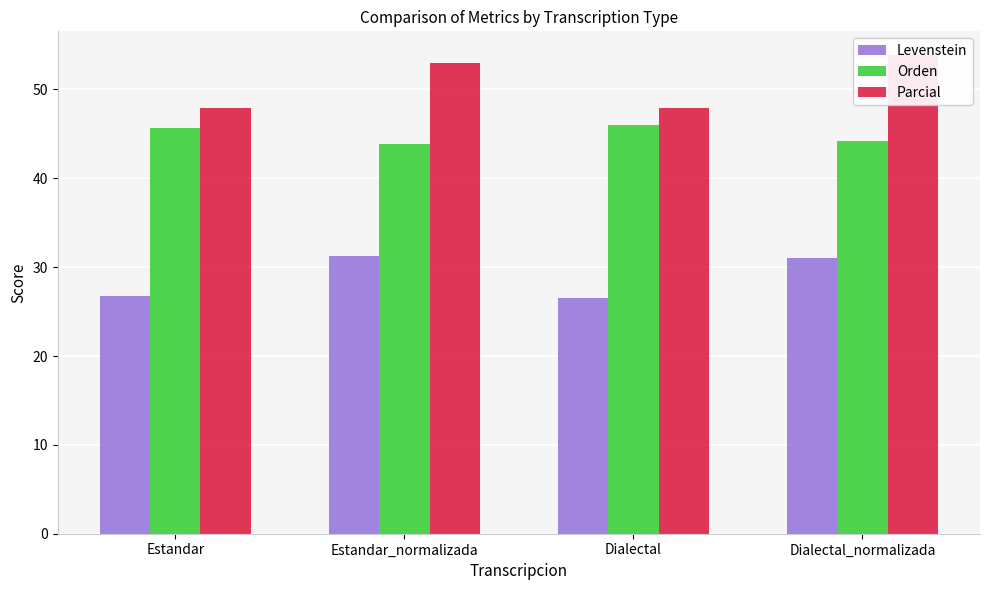

Reading left to right, what are all the values shown in this chart?

Levenstein: 26.7	31.2	26.5	31.1
Orden: 45.7	43.9	46.0	44.1
Parcial: 47.9	53.0	47.9	53.8